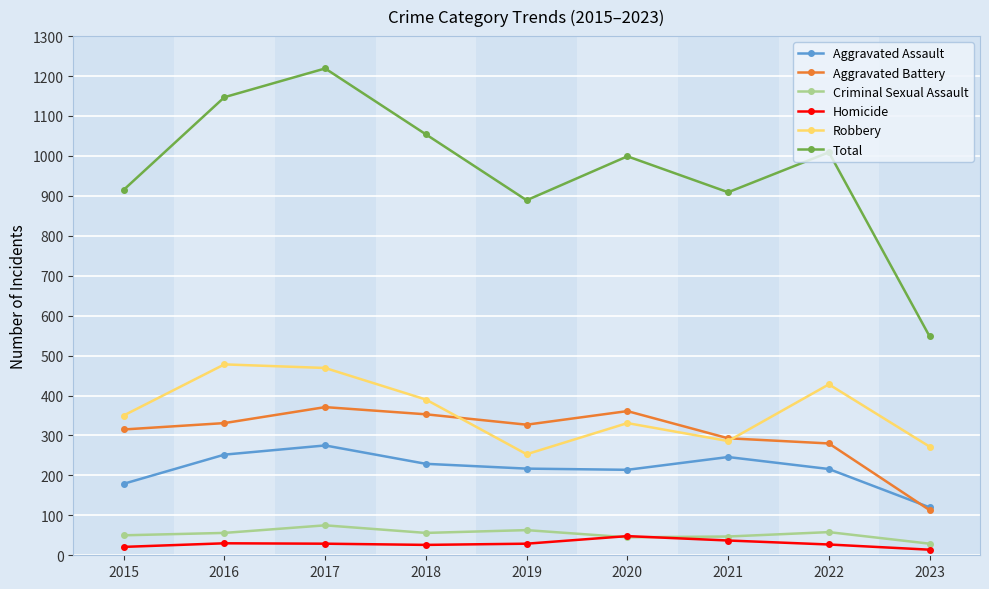

What is the average value of the Aggravated Assault series?

216